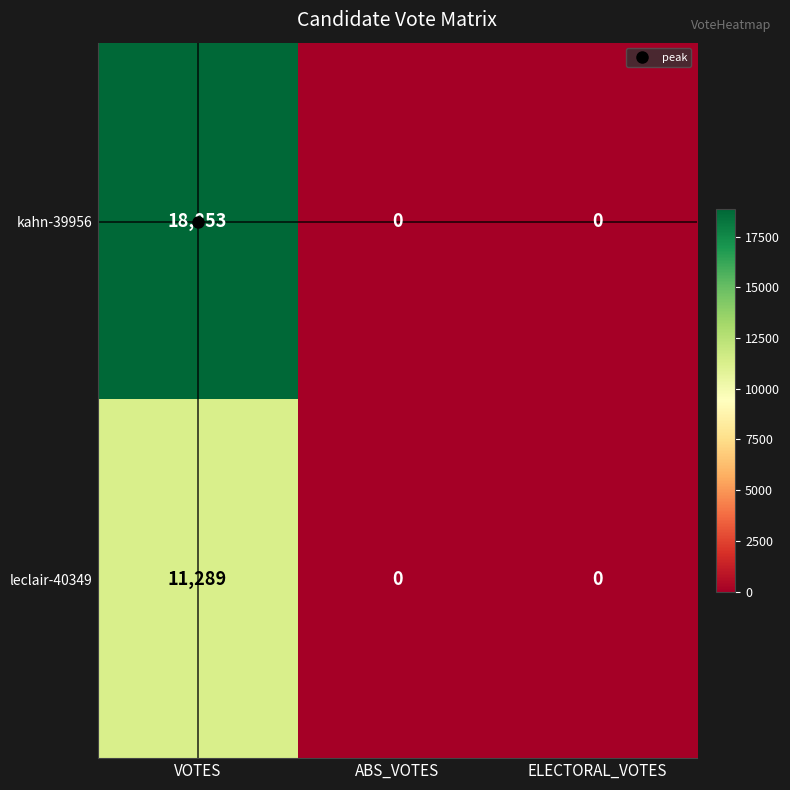

True or false: leclair-40349 has a value of 0 at ABS_VOTES.

True